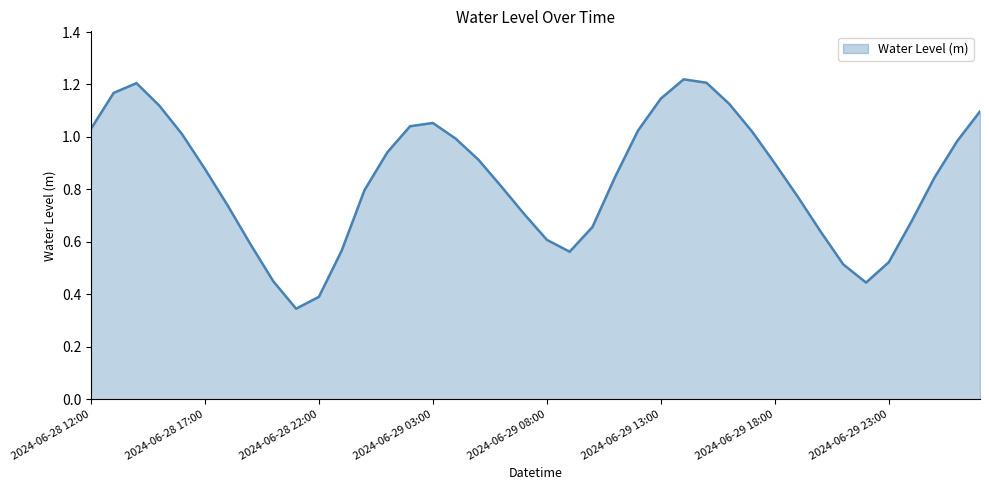

Is this an area chart (filled region under the line)?

Yes